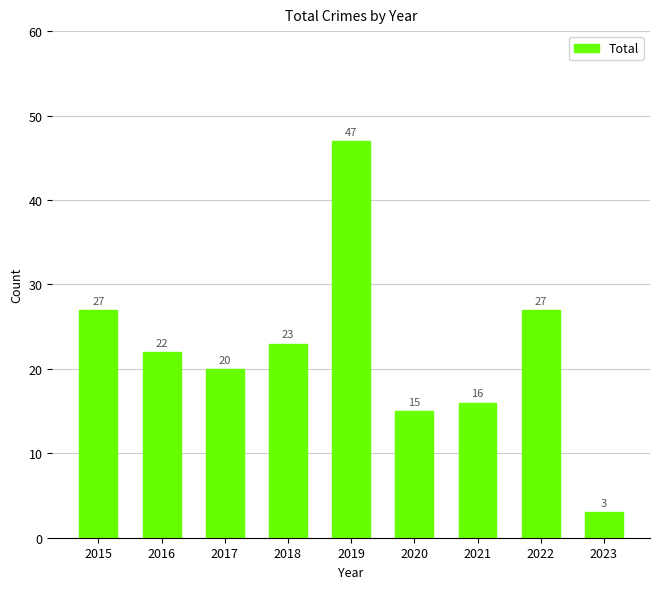

How many categories are shown in the chart?

9